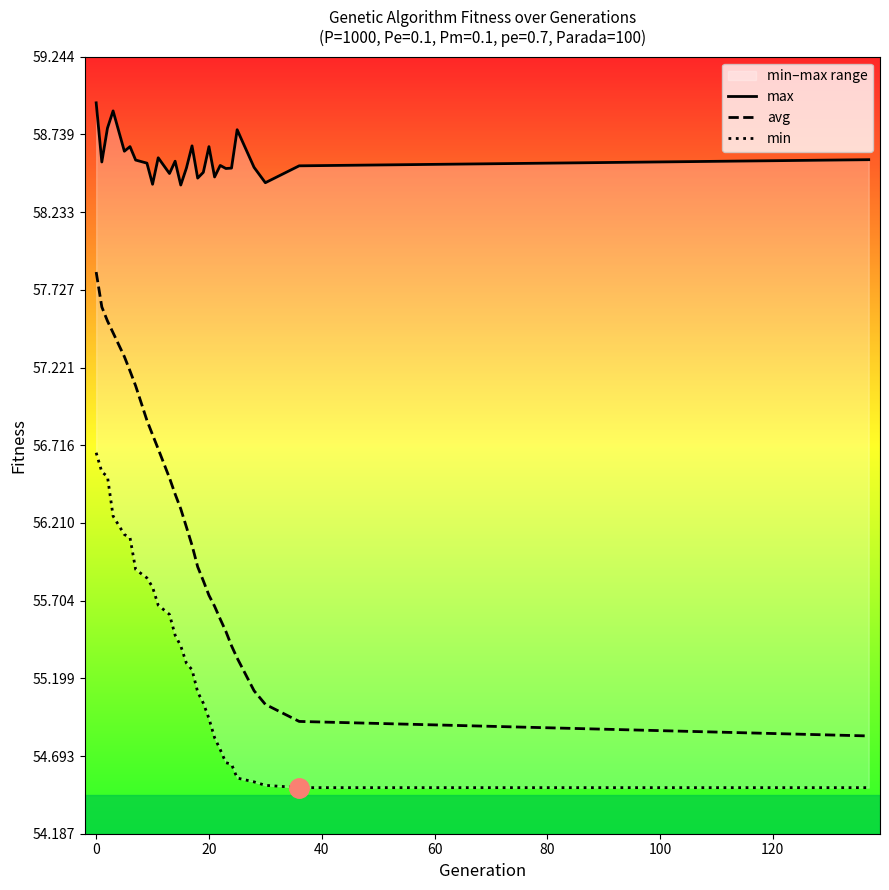

What is the maximum value for avg?

57.8